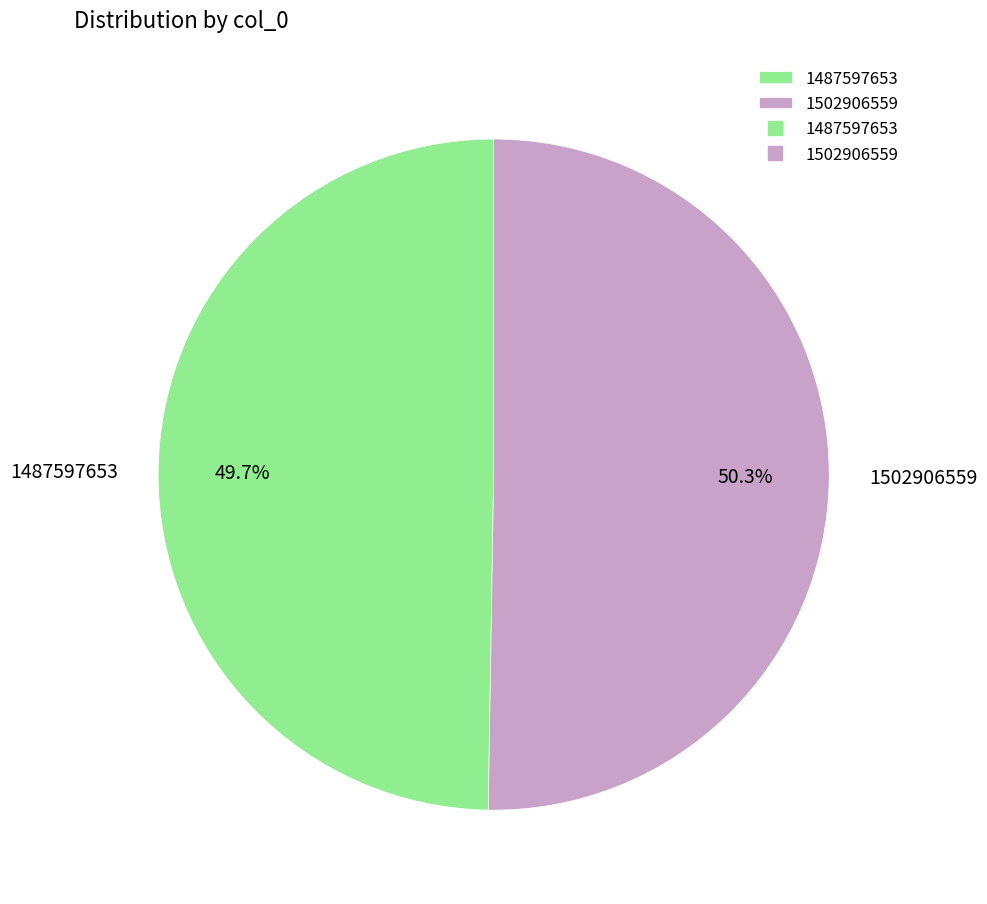

How many segments does this pie chart have?

2